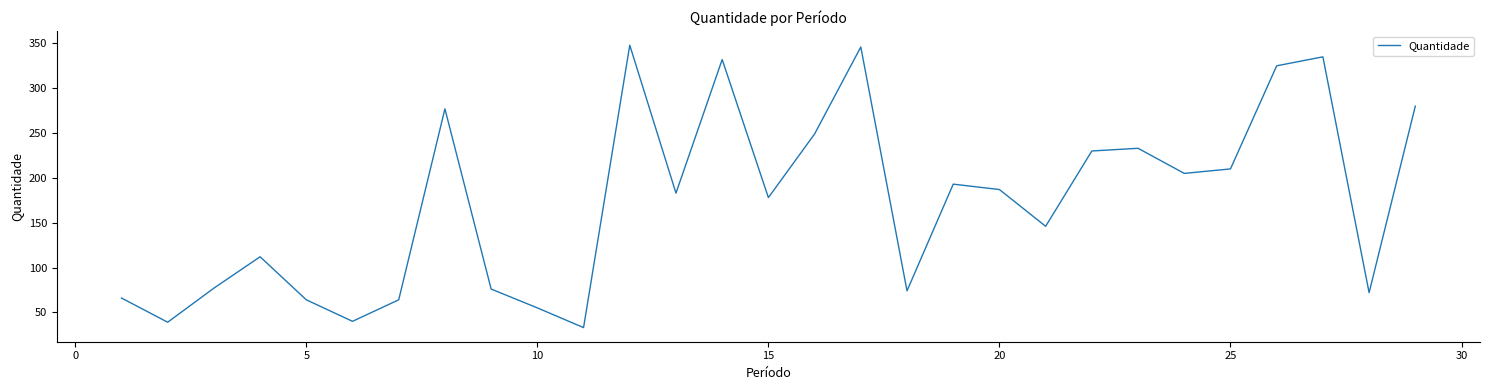

What is the difference between the maximum and minimum values?

315